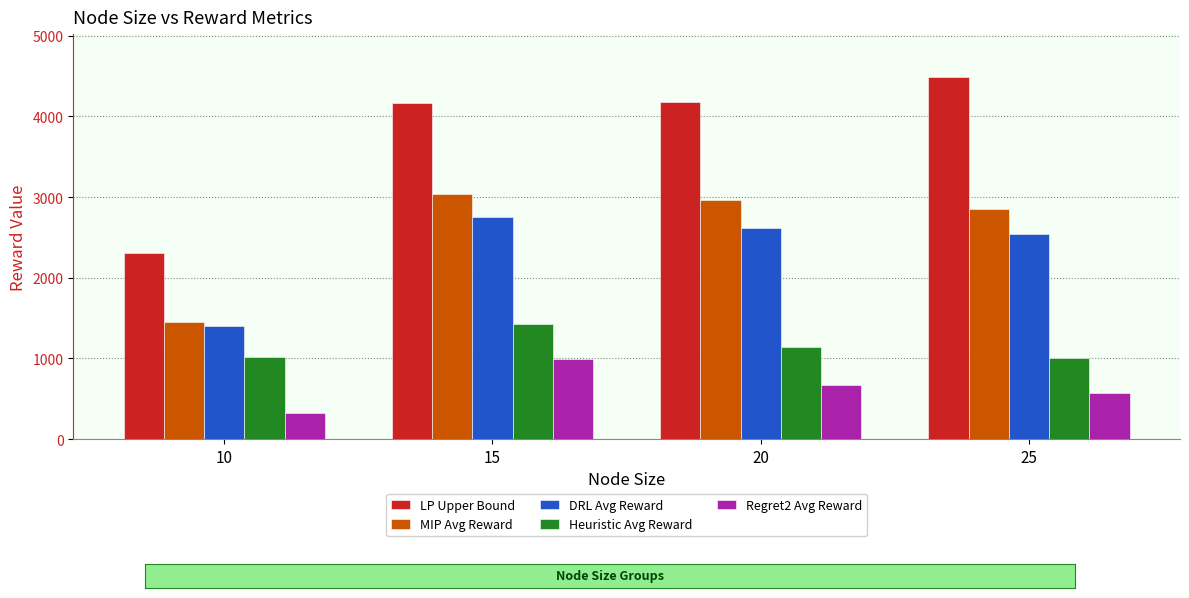

Rank the series by their maximum value, from lowest to highest.

Regret2 Avg Reward, Heuristic Avg Reward, DRL Avg Reward, MIP Avg Reward, LP Upper Bound